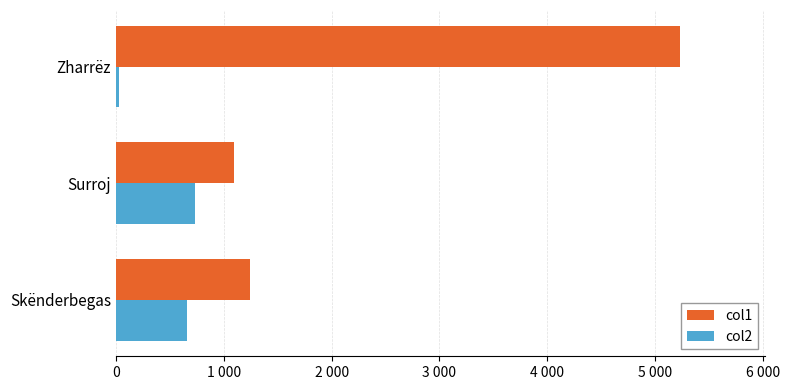

What are all the series names shown in the legend?

col1, col2